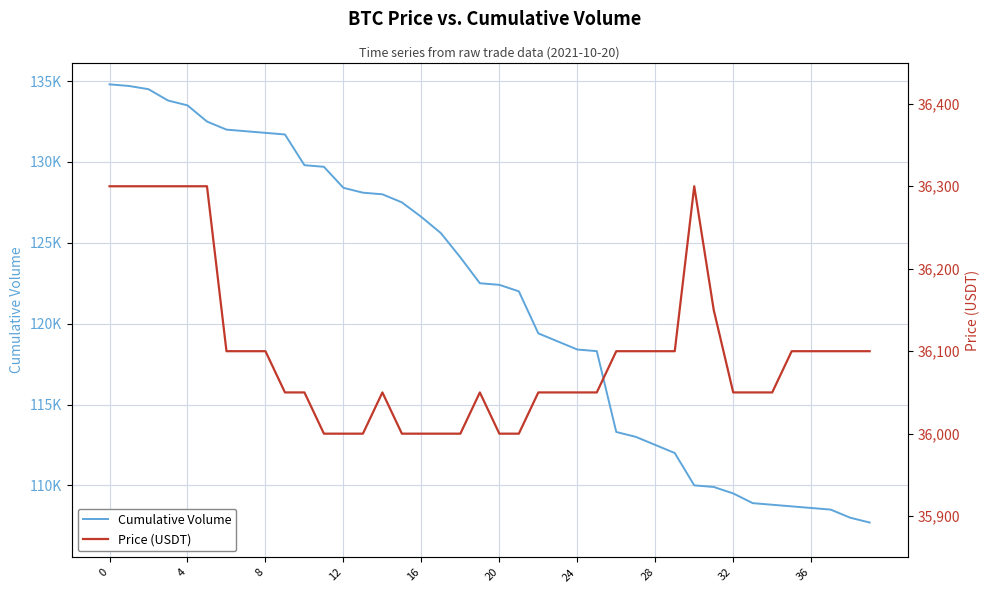

True or false: Cumulative Volume and Price (USDT) cross at least once.

False